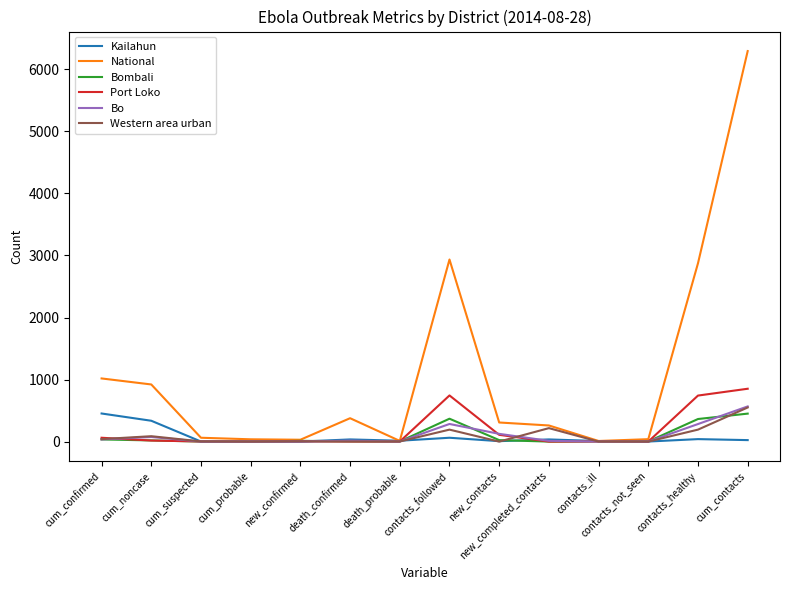

Which series has the widest spread of values?

National